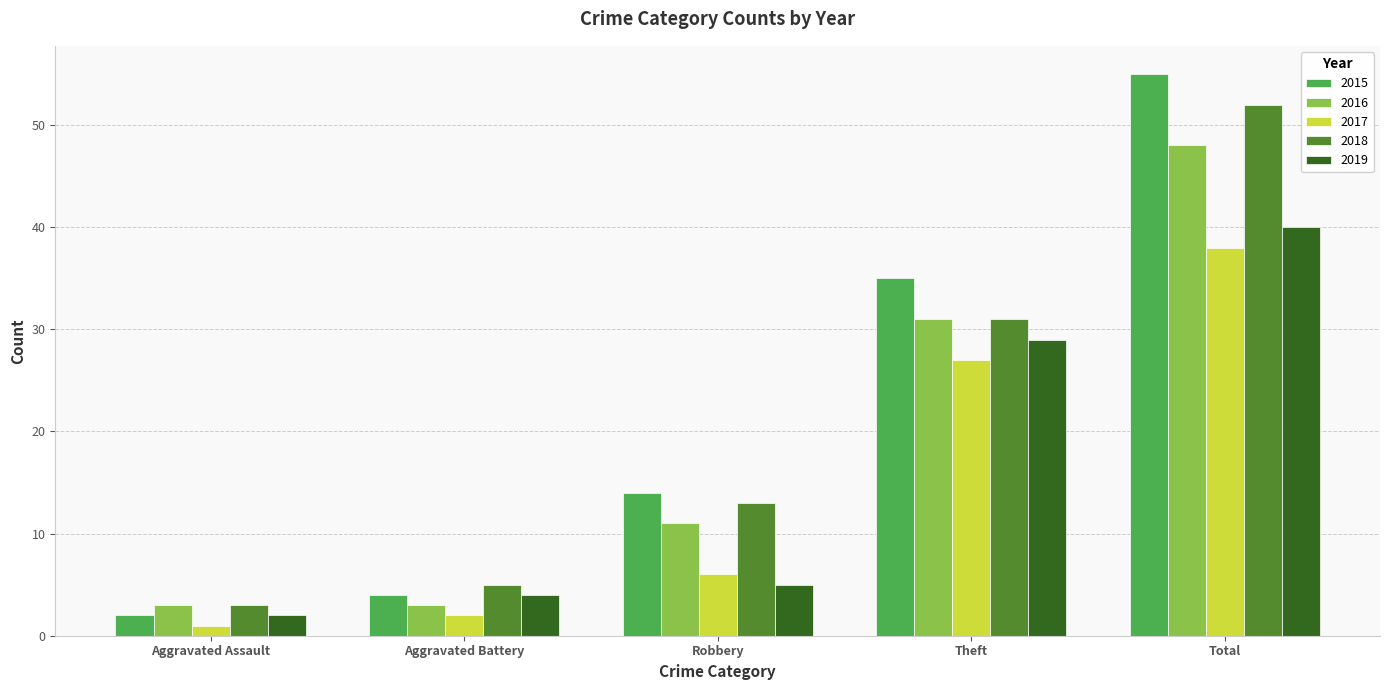

What is the difference between the highest and lowest values at Aggravated Battery?

3